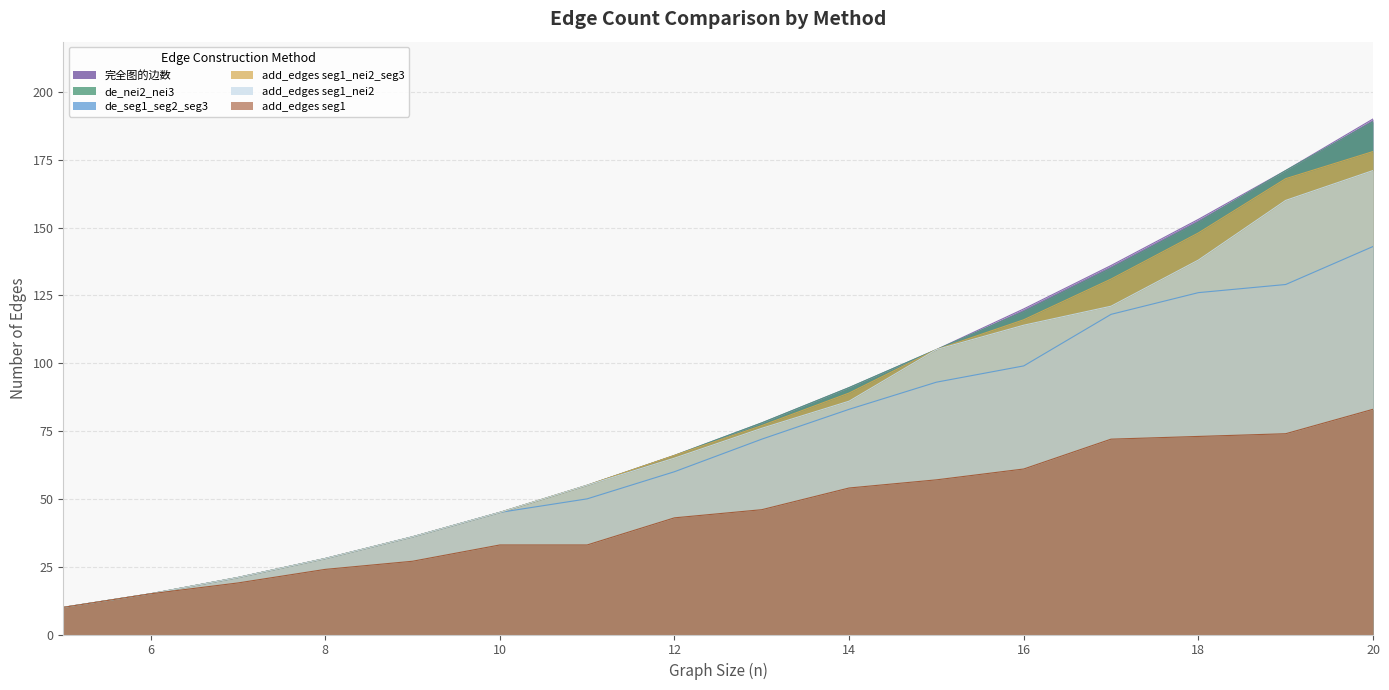

What is the minimum value for add_edges seg1_nei2?

10